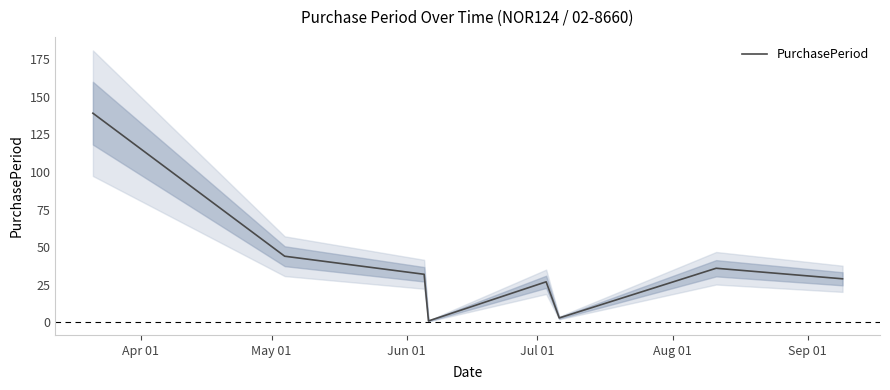

True or false: the data has more than 2 interior local peaks.

False